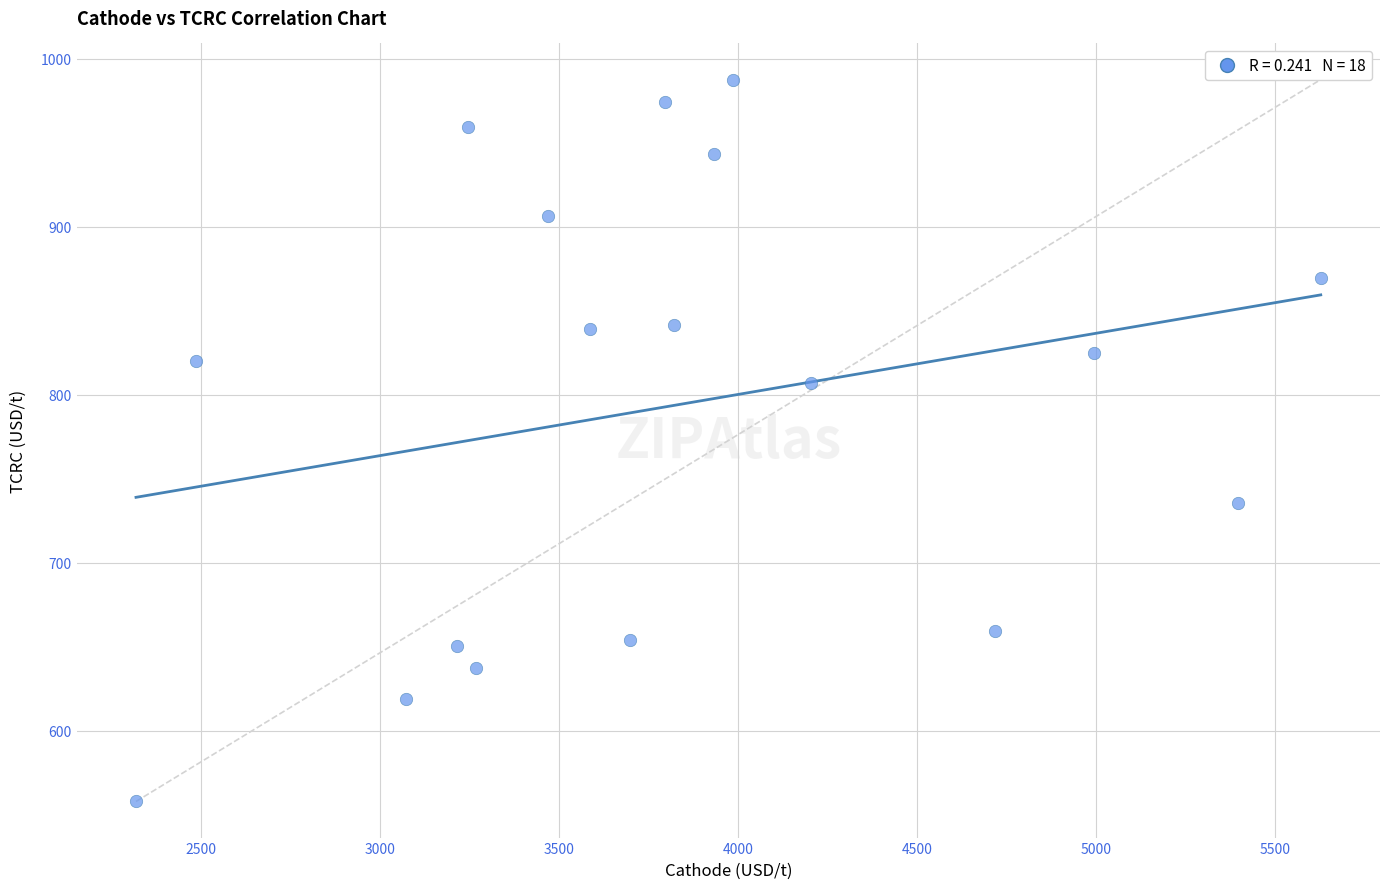

What is the range of Y values (max minus min)?

429.5